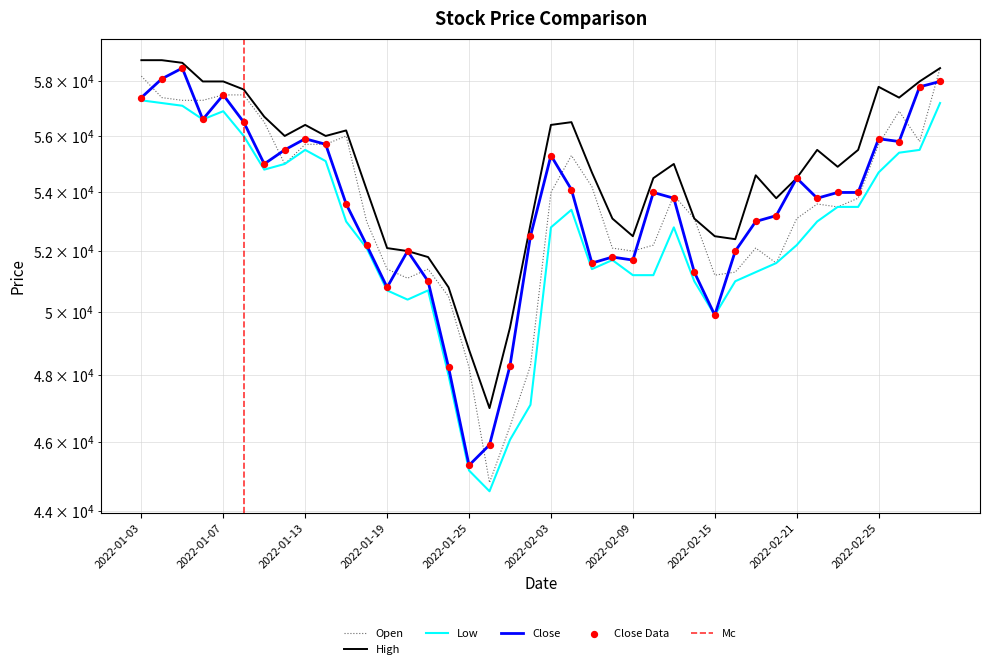

What is the total value across all series at 2022-01-19?

205000